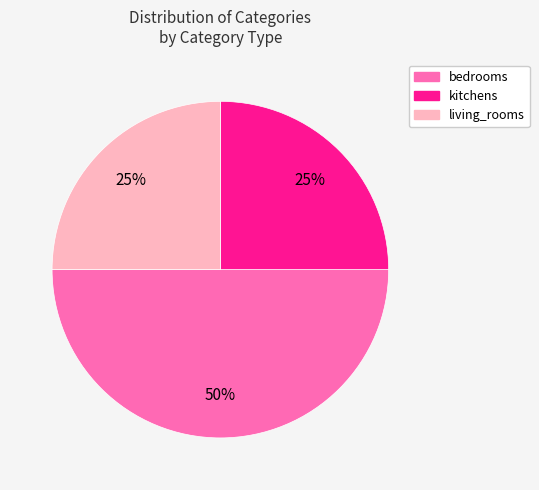

What is the largest slice in the pie chart?

bedrooms